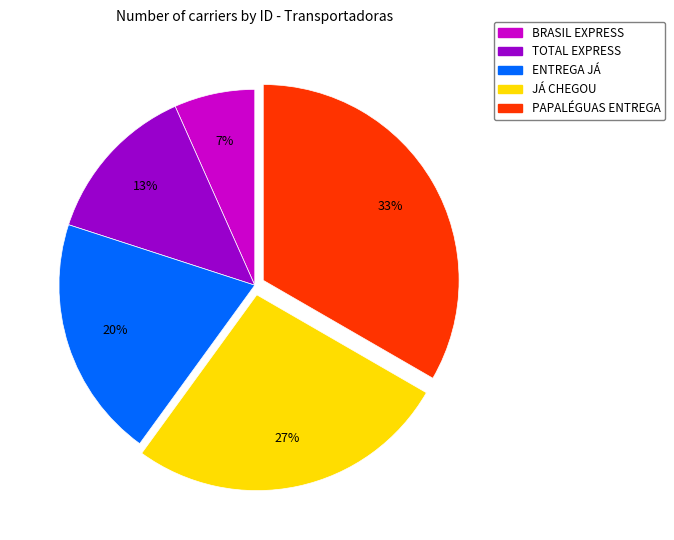

Do ENTREGA JÁ and BRASIL EXPRESS together represent more than half of the pie?

No